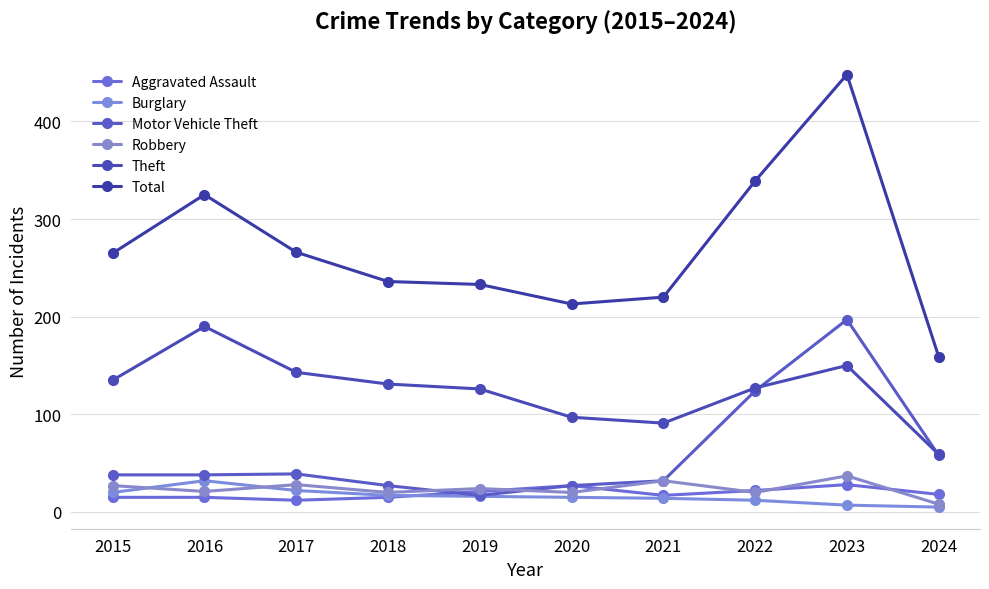

What is the average value of the Motor Vehicle Theft series?

60